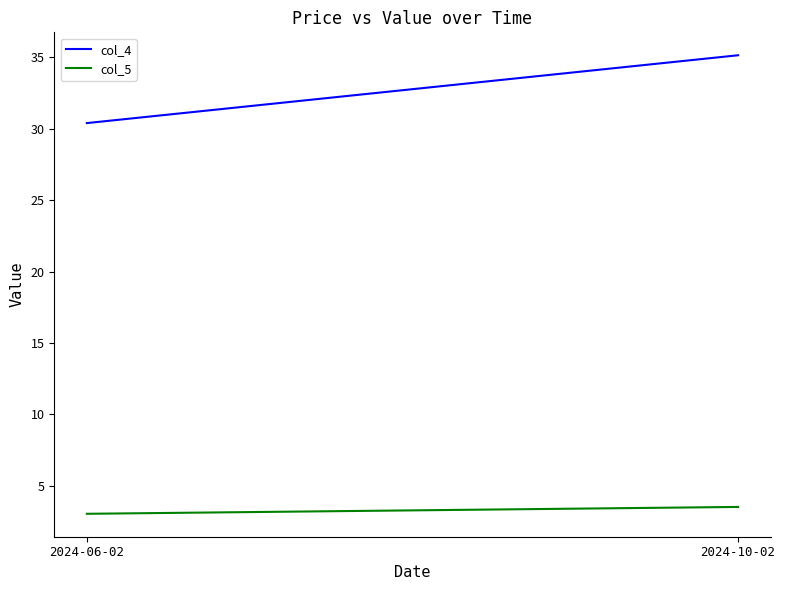

Rank the categories by col_4 value from highest to lowest.

2024-10-02, 2024-06-02